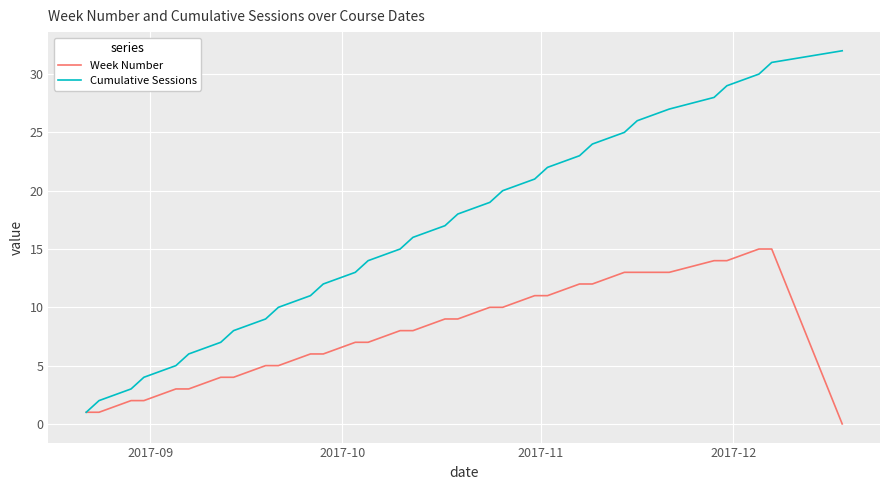

Rank the series by their maximum value, from highest to lowest.

Cumulative Sessions, Week Number